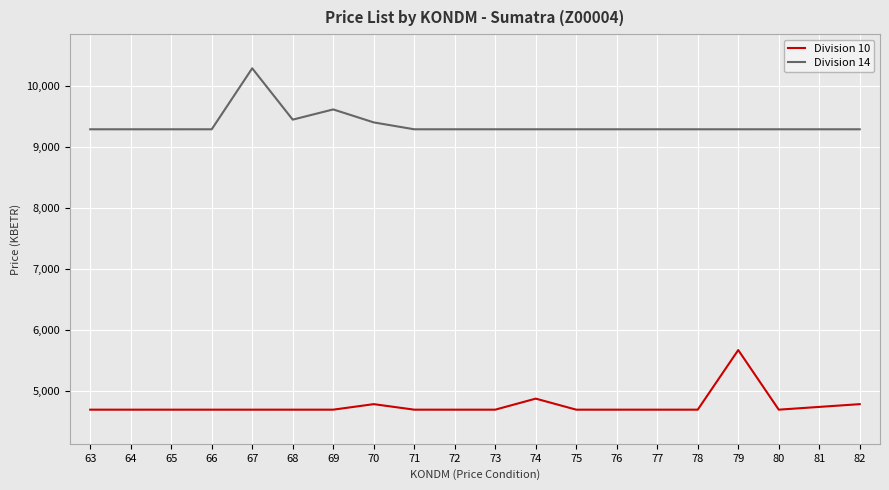

True or false: Division 10 has a value of 1914.8 at 79.

False